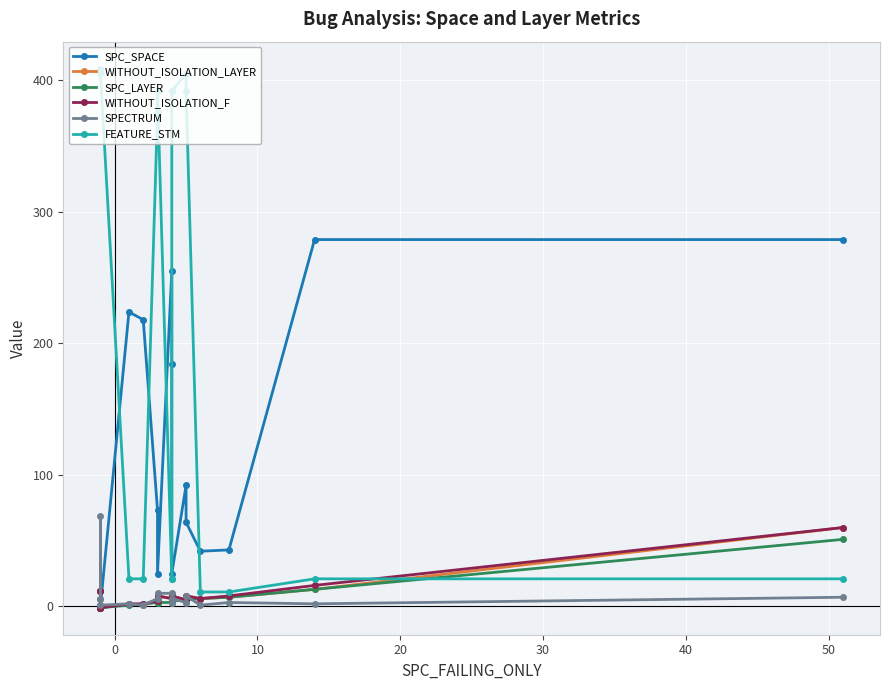

How many lines are shown in the chart?

6